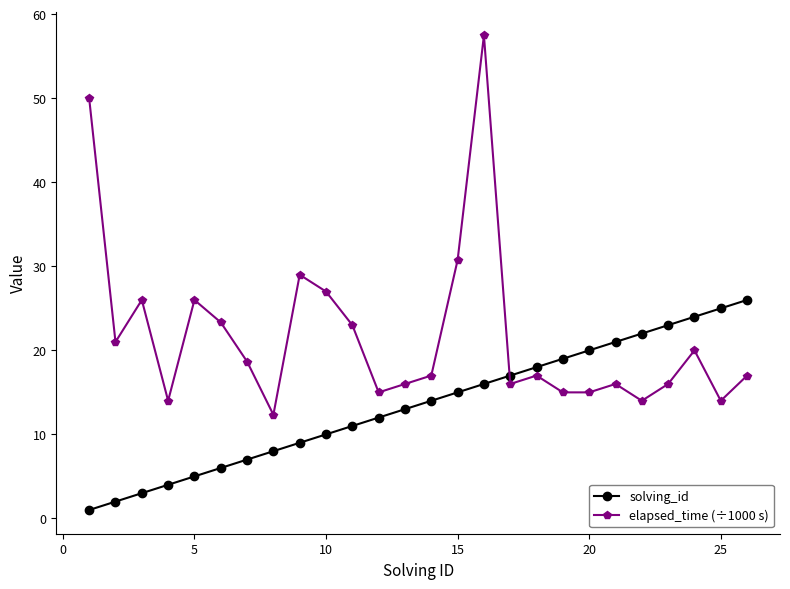

What is the highest value of the elapsed_time (÷1000 s) series?

57.5